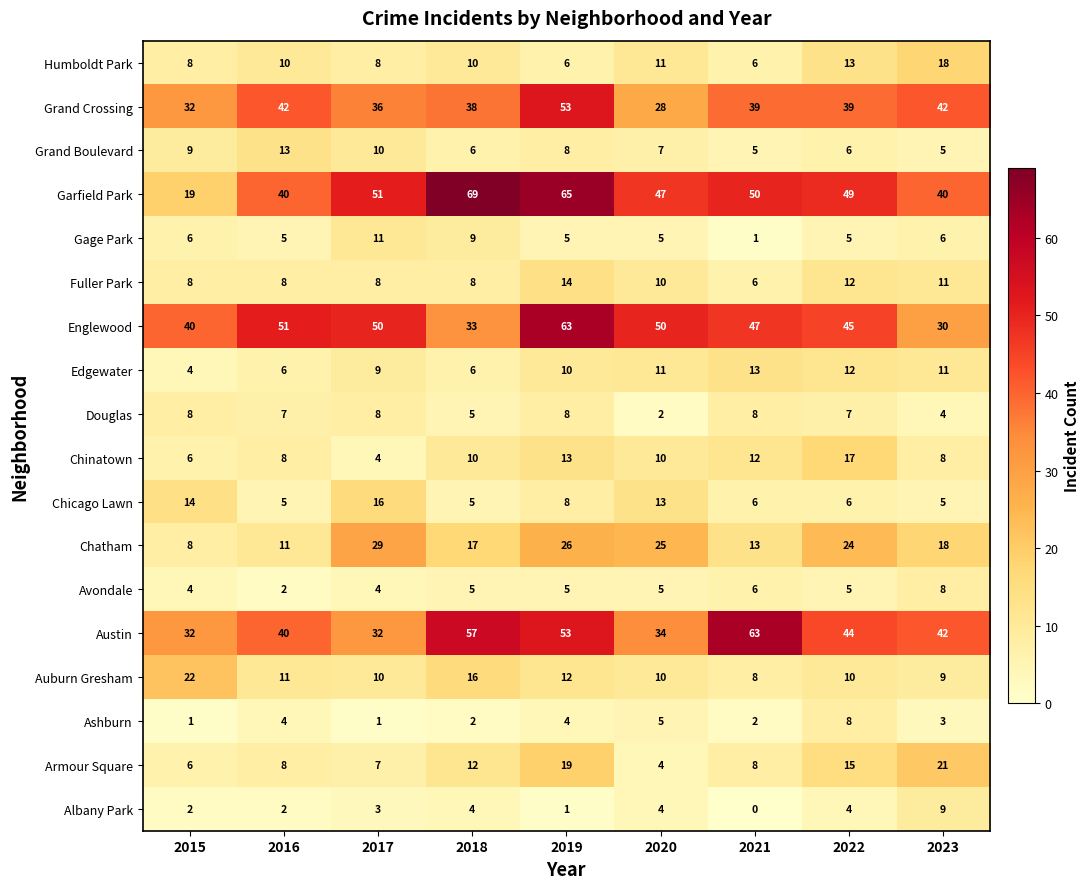

Is it true that Albany Park equals 2 at 2016?

True